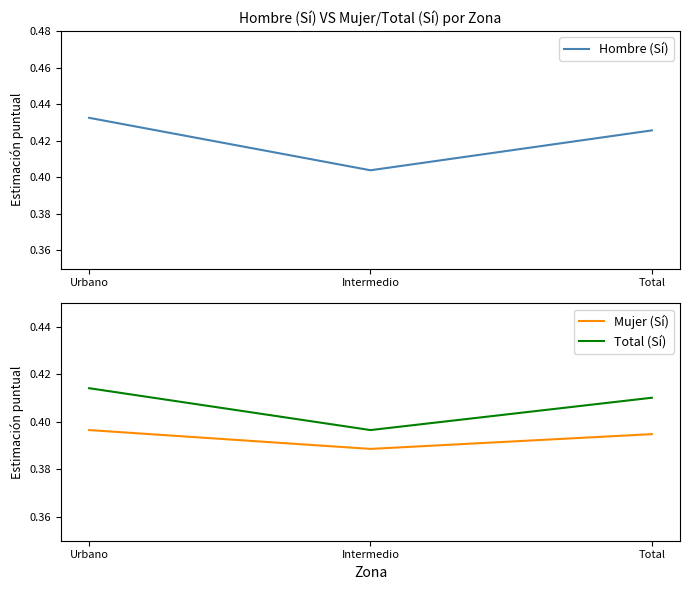

How many data points does each series have?

3